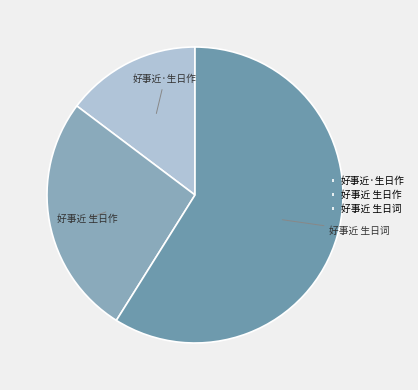

Does 好事近 生日词 represent more than half of the total?

Yes